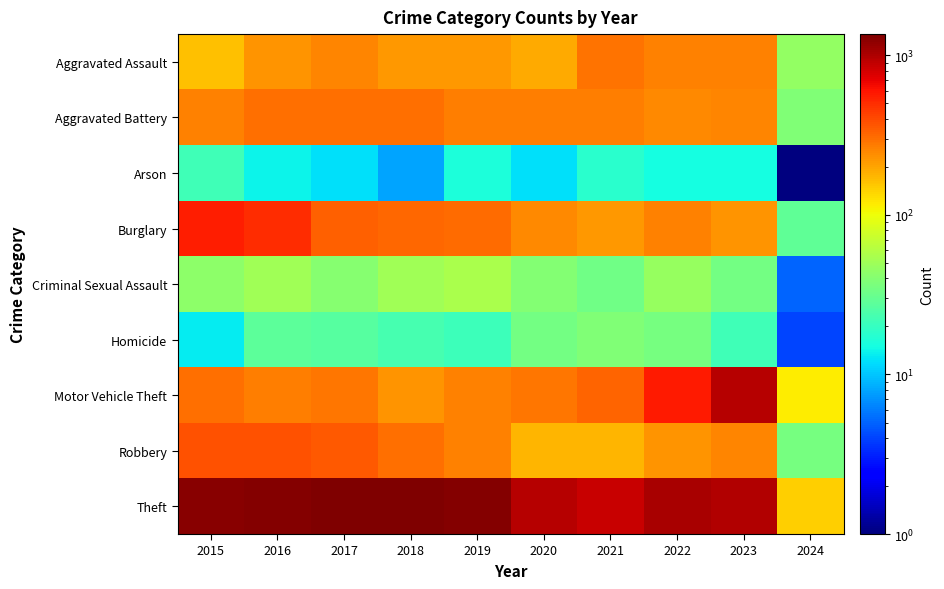

Reading left to right, list all the values displayed in this chart.

Aggravated Assault: 2015=164.0	2016=225.0	2017=251.0	2018=220.0	2019=220.0	2020=192.0	2021=295.0	2022=264.0	2023=258.0	2024=46.0
Aggravated Battery: 2015=259.0	2016=298.0	2017=303.0	2018=302.0	2019=267.0	2020=268.0	2021=270.0	2022=249.0	2023=253.0	2024=38.0
Arson: 2015=22.0	2016=14.0	2017=12.0	2018=8.0	2019=16.0	2020=12.0	2021=18.0	2022=15.0	2023=15.0	2024=0.5
Burglary: 2015=552.0	2016=505.0	2017=339.0	2018=319.0	2019=308.0	2020=250.0	2021=220.0	2022=263.0	2023=225.0	2024=29.0
Criminal Sexual Assault: 2015=43.0	2016=51.0	2017=41.0	2018=51.0	2019=55.0	2020=40.0	2021=33.0	2022=47.0	2023=34.0	2024=5.0
Homicide: 2015=13.0	2016=28.0	2017=27.0	2018=23.0	2019=21.0	2020=34.0	2021=38.0	2022=35.0	2023=22.0	2024=4.0
Motor Vehicle Theft: 2015=299.0	2016=272.0	2017=285.0	2018=225.0	2019=262.0	2020=287.0	2021=332.0	2022=569.0	2023=943.0	2024=117.0
Robbery: 2015=372.0	2016=381.0	2017=356.0	2018=302.0	2019=263.0	2020=174.0	2021=175.0	2022=227.0	2023=257.0	2024=35.0
Theft: 2015=1263.0	2016=1297.0	2017=1359.0	2018=1337.0	2019=1288.0	2020=954.0	2021=856.0	2022=1033.0	2023=981.0	2024=146.0